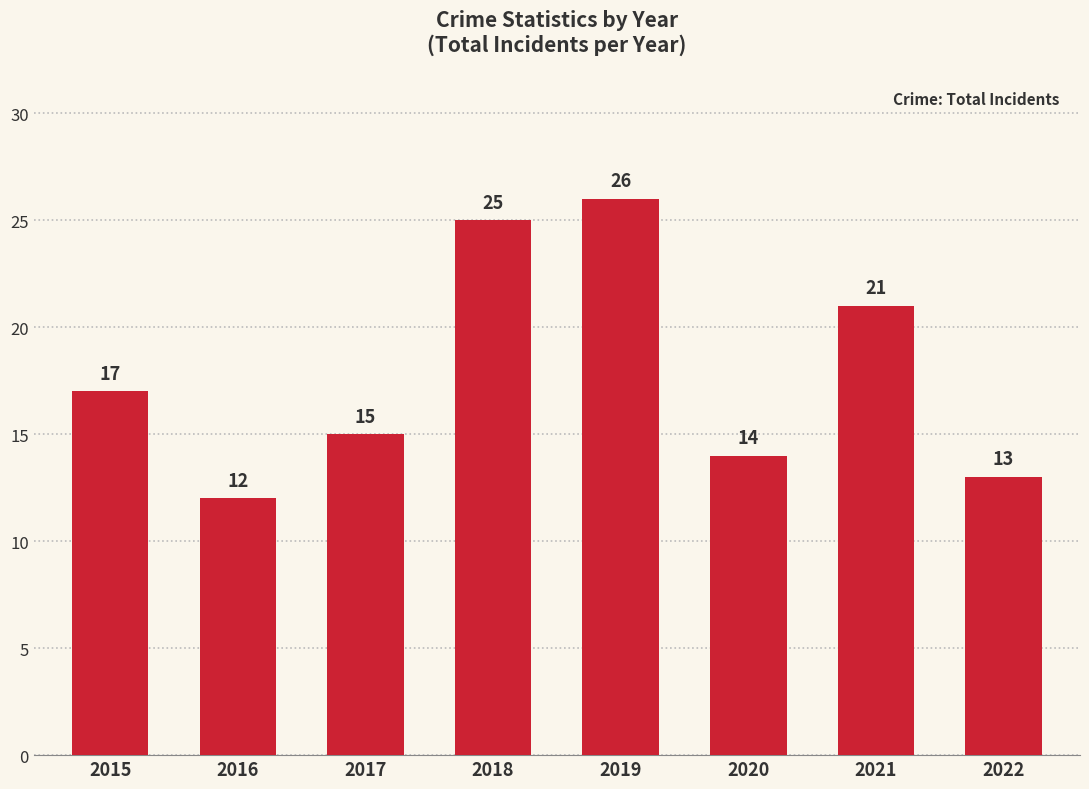

What is the sum of all values?

143